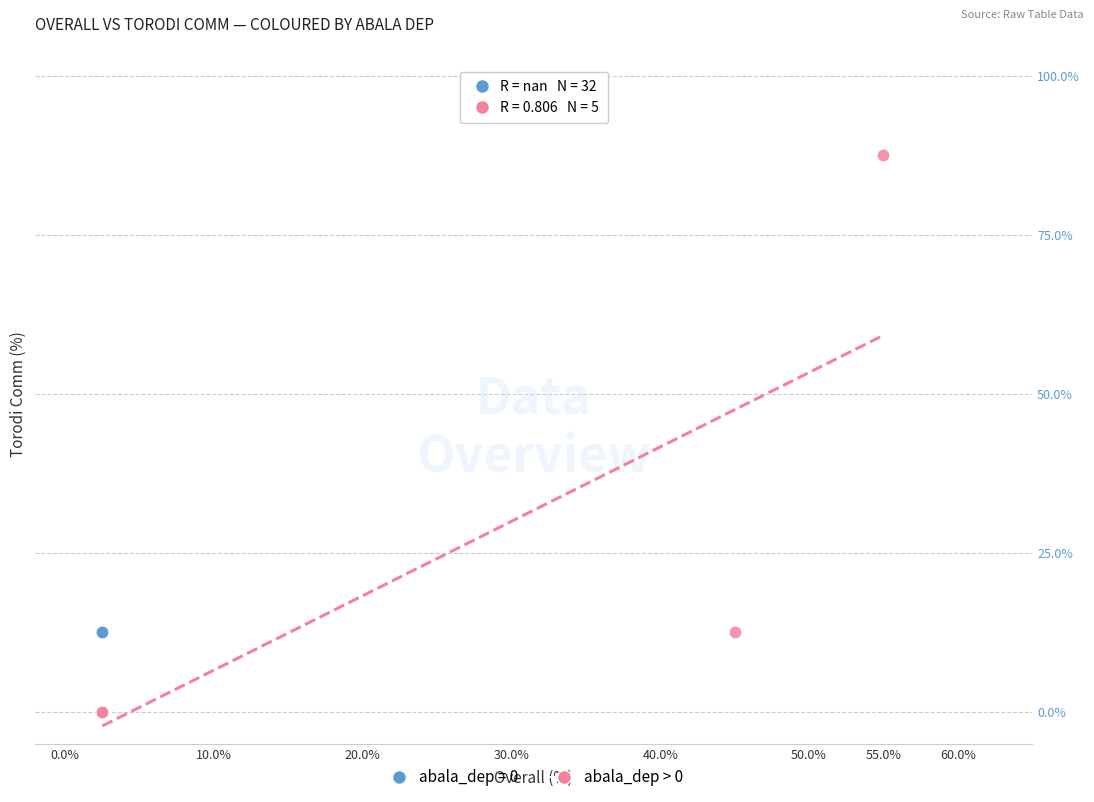

Which series reaches the maximum Y coordinate?

abala_dep > 0